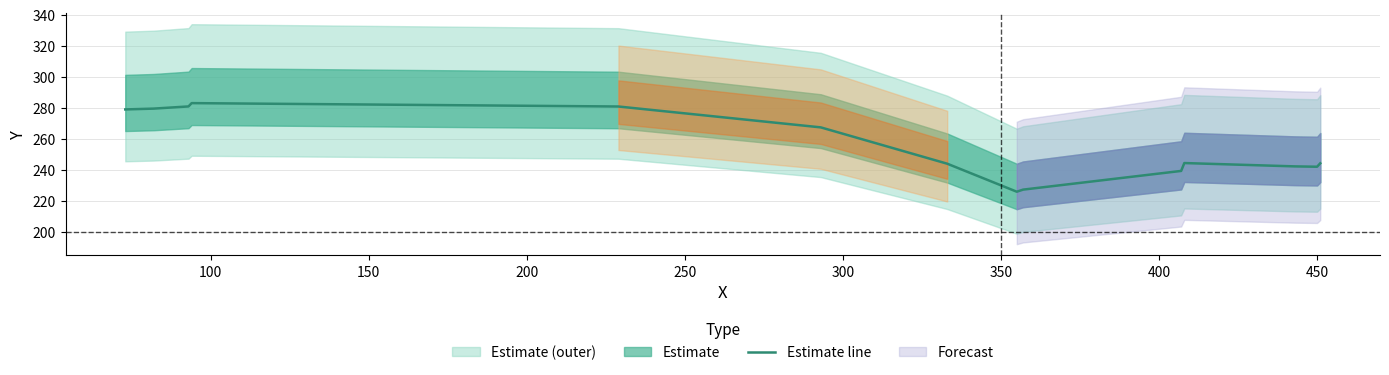

Reading left to right, extract all data points from this chart.

278.8	279.4	280.8	282.9	280.7	267.3	243.8	225.8	227.1	239.2	244.2	242.1	241.9	244.1